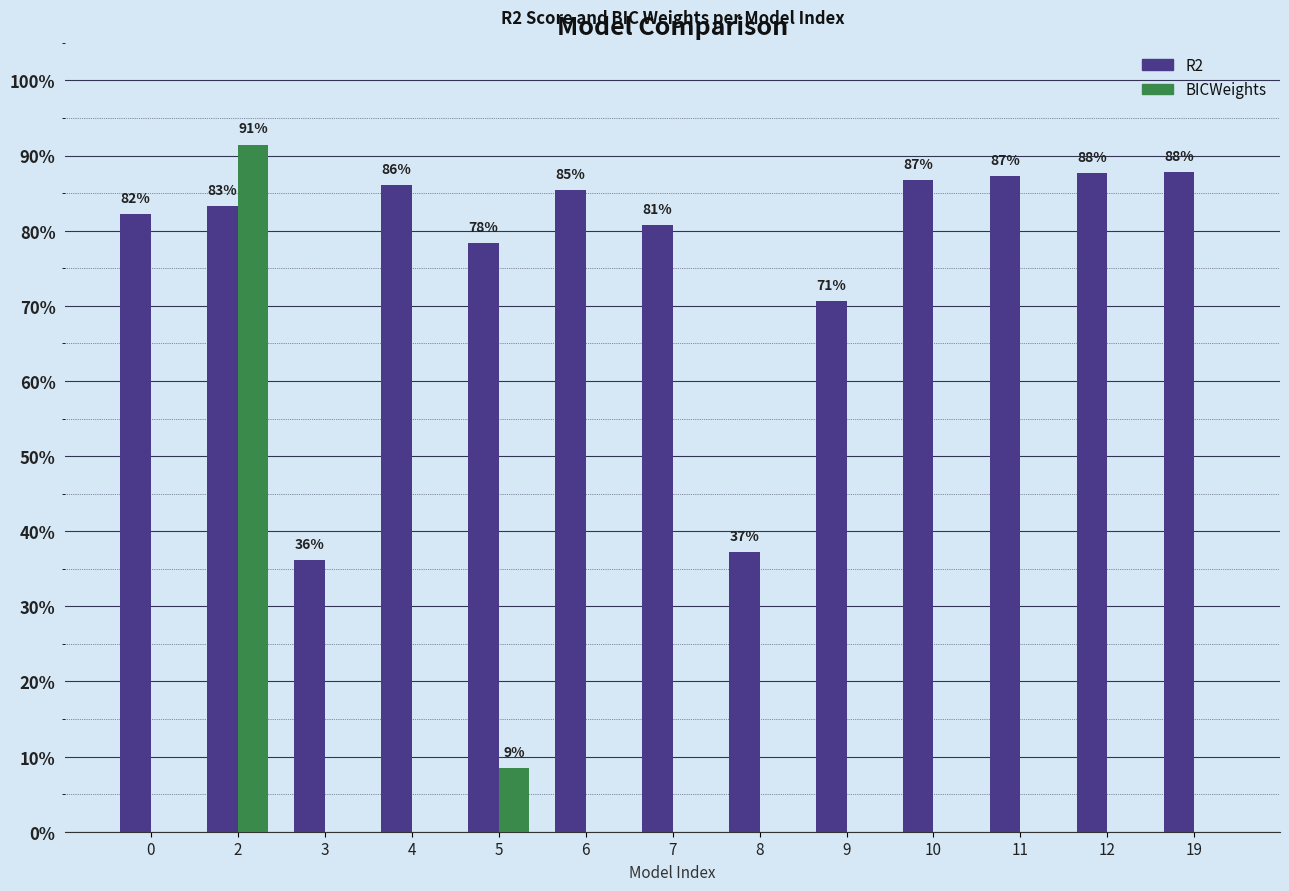

What is the lowest value of the R2 series?

0.4